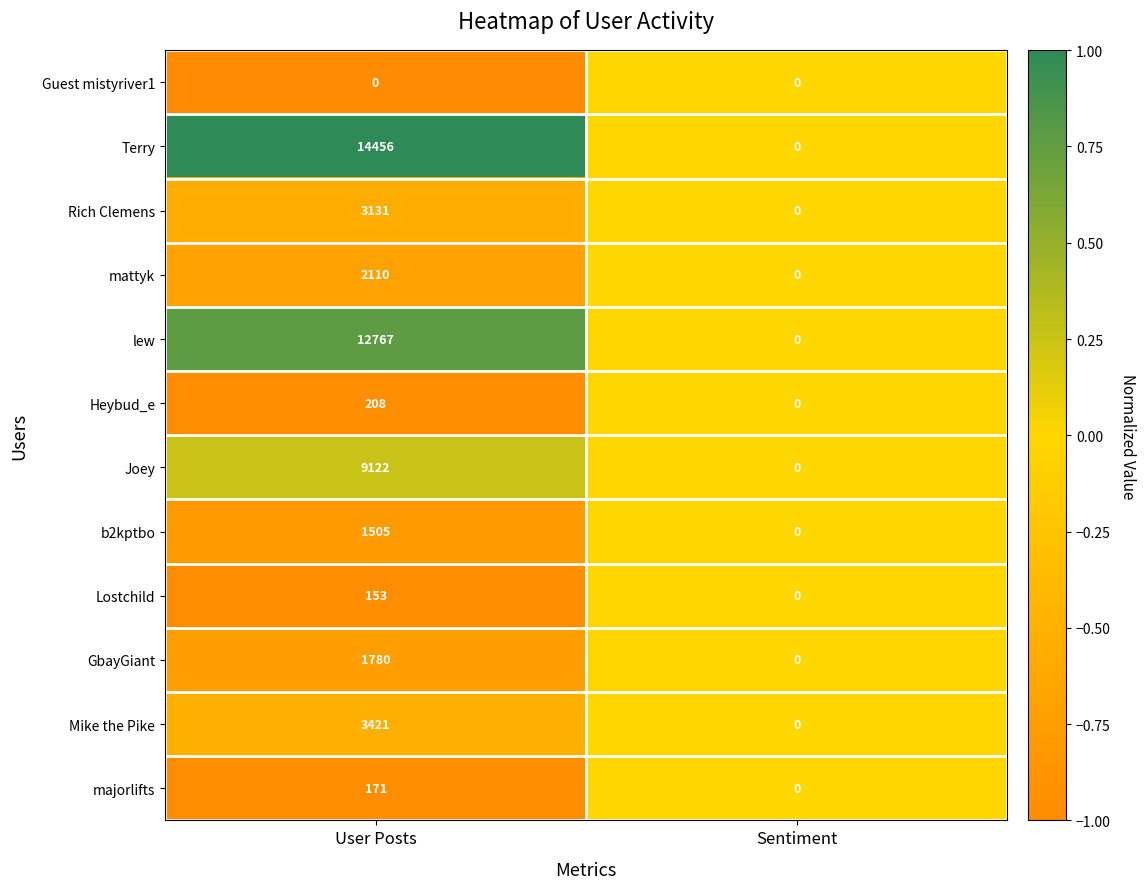

What is the sum of all b2kptbo values?

1505